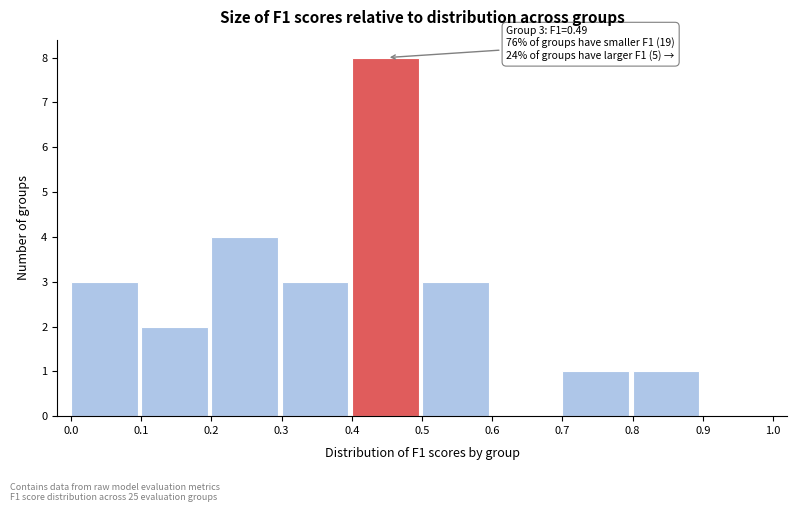

Over which range of the x-axis is the bar tallest?

0.4 to 0.5